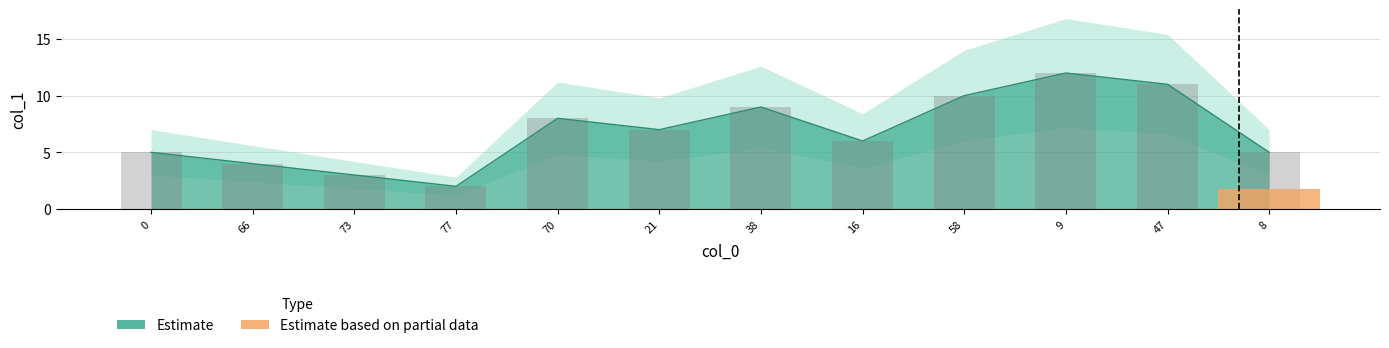

What is the value of the 5th bar from the left?

8.0